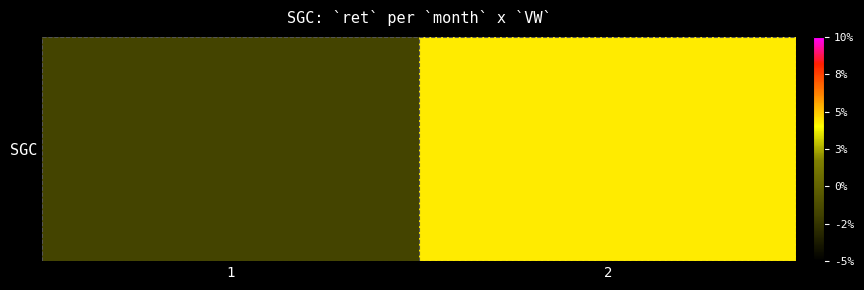

Is it true that the value at 1 is -0.0?

False